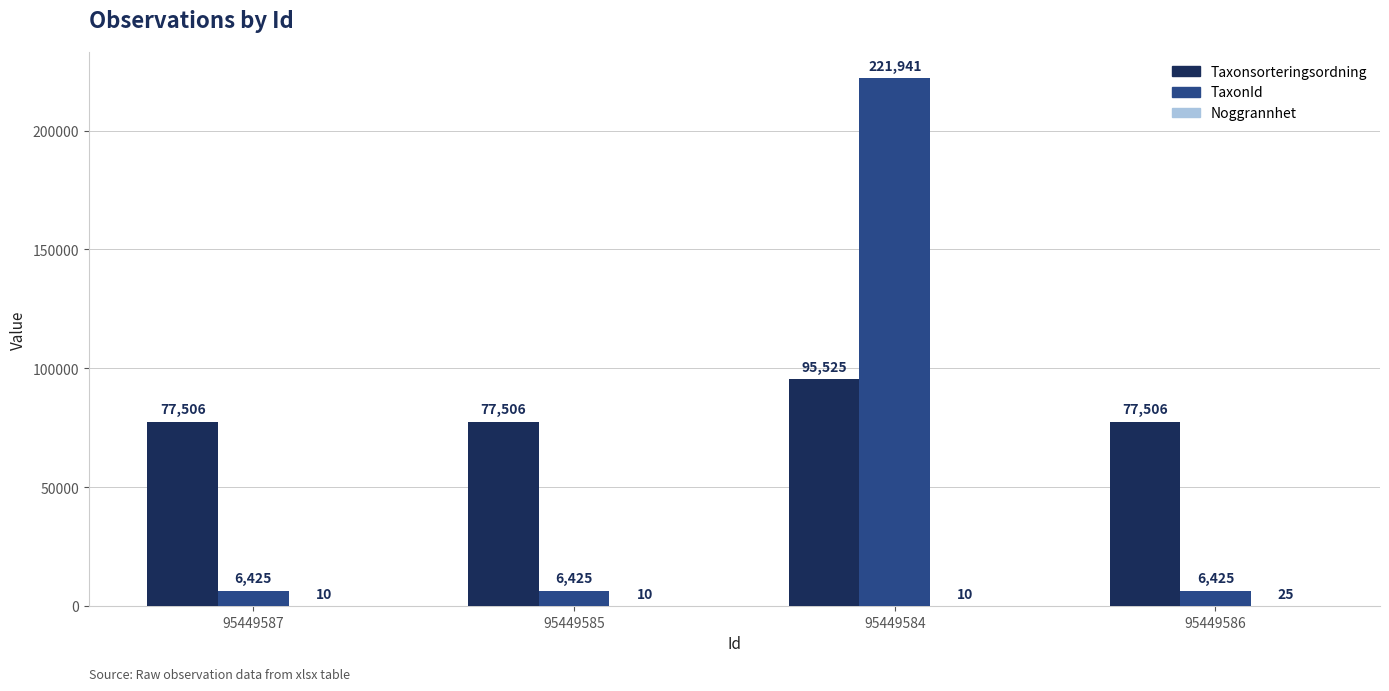

Which category has the highest value in the Taxonsorteringsordning series?

95449584